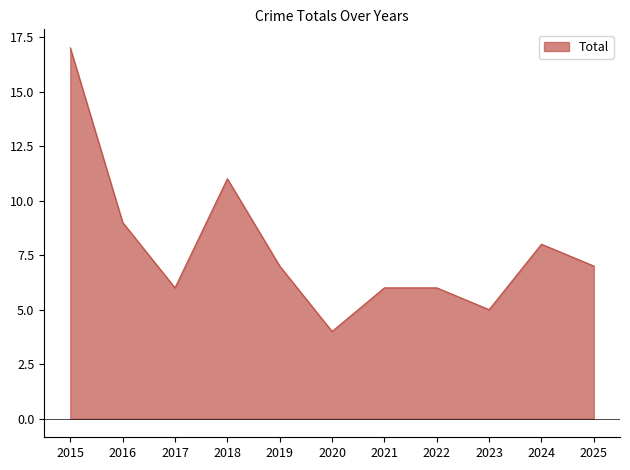

Reading left to right, list all the values displayed in this chart.

2015=17	2016=9	2017=6	2018=11	2019=7	2020=4	2021=6	2022=6	2023=5	2024=8	2025=7